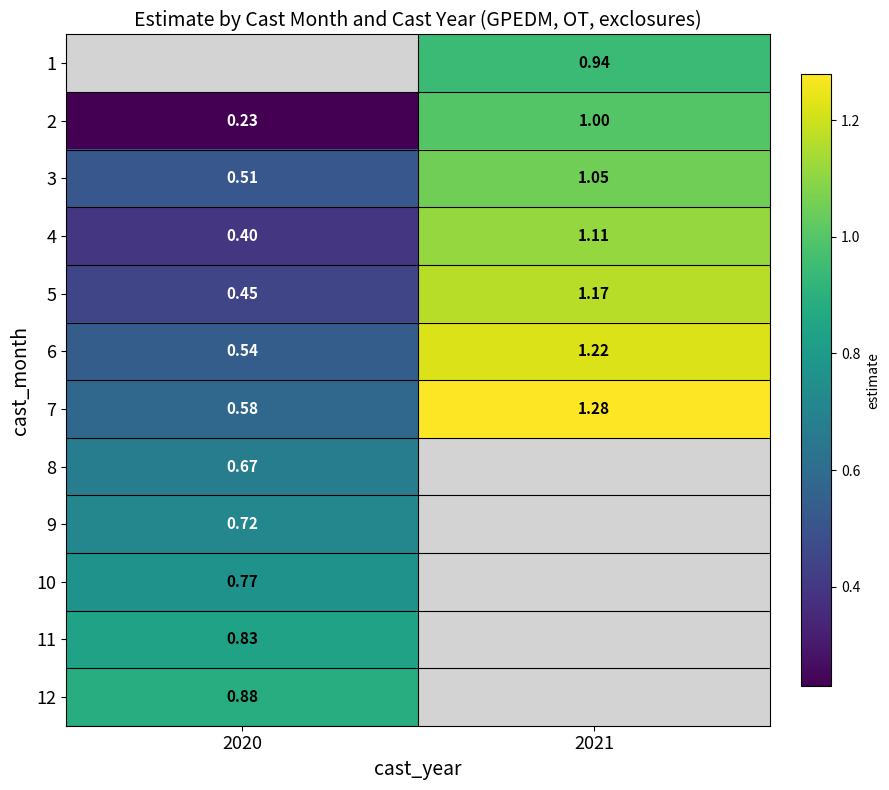

How many distinct data groups are displayed?

12